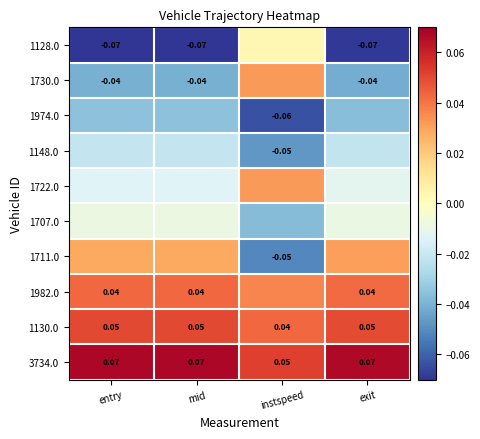

At which category does the chart reach its peak across all series?

entry